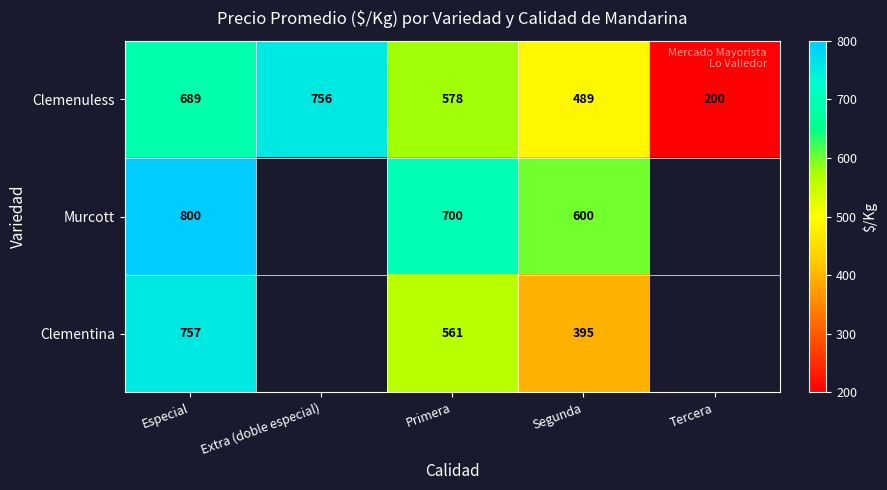

True or false: Clemenuless has a value of 578 at Primera.

True